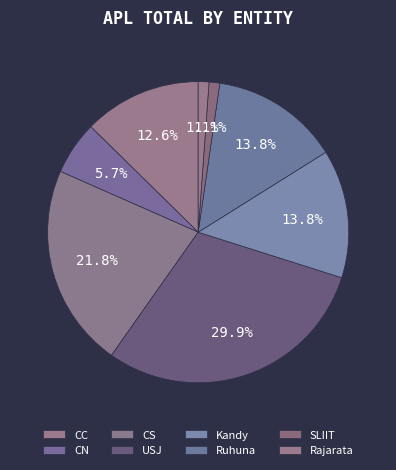

Is there a majority slice in this chart?

No